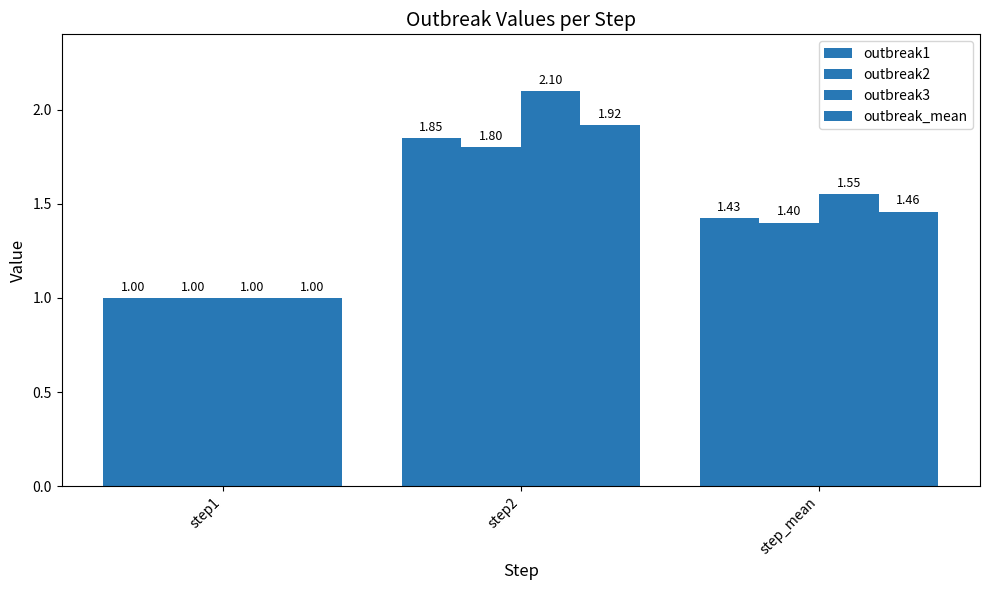

How many categories are shown in the chart?

3